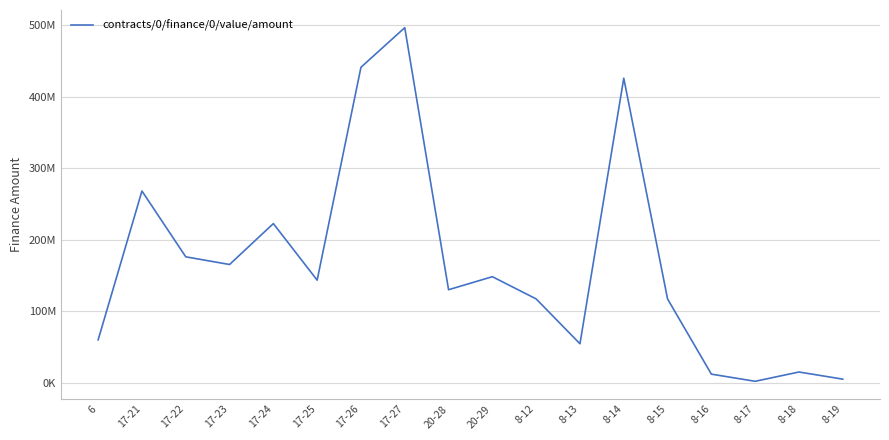

Does the chart display data point markers on the line(s)?

No